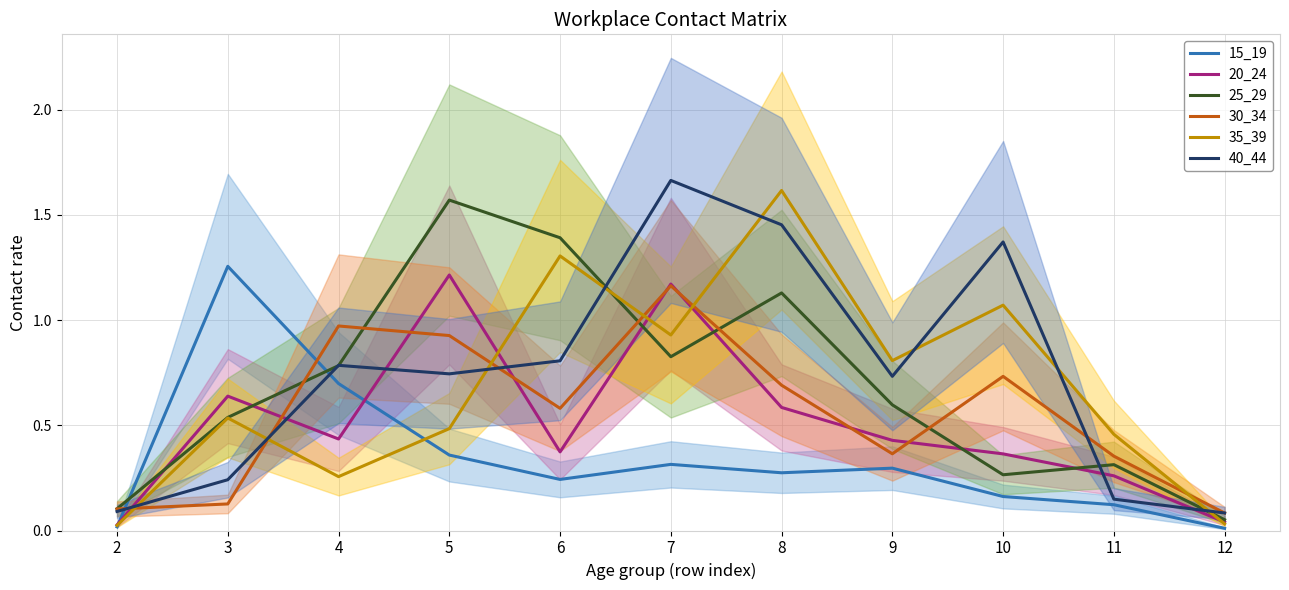

At which category is the sum across all series the highest?

7